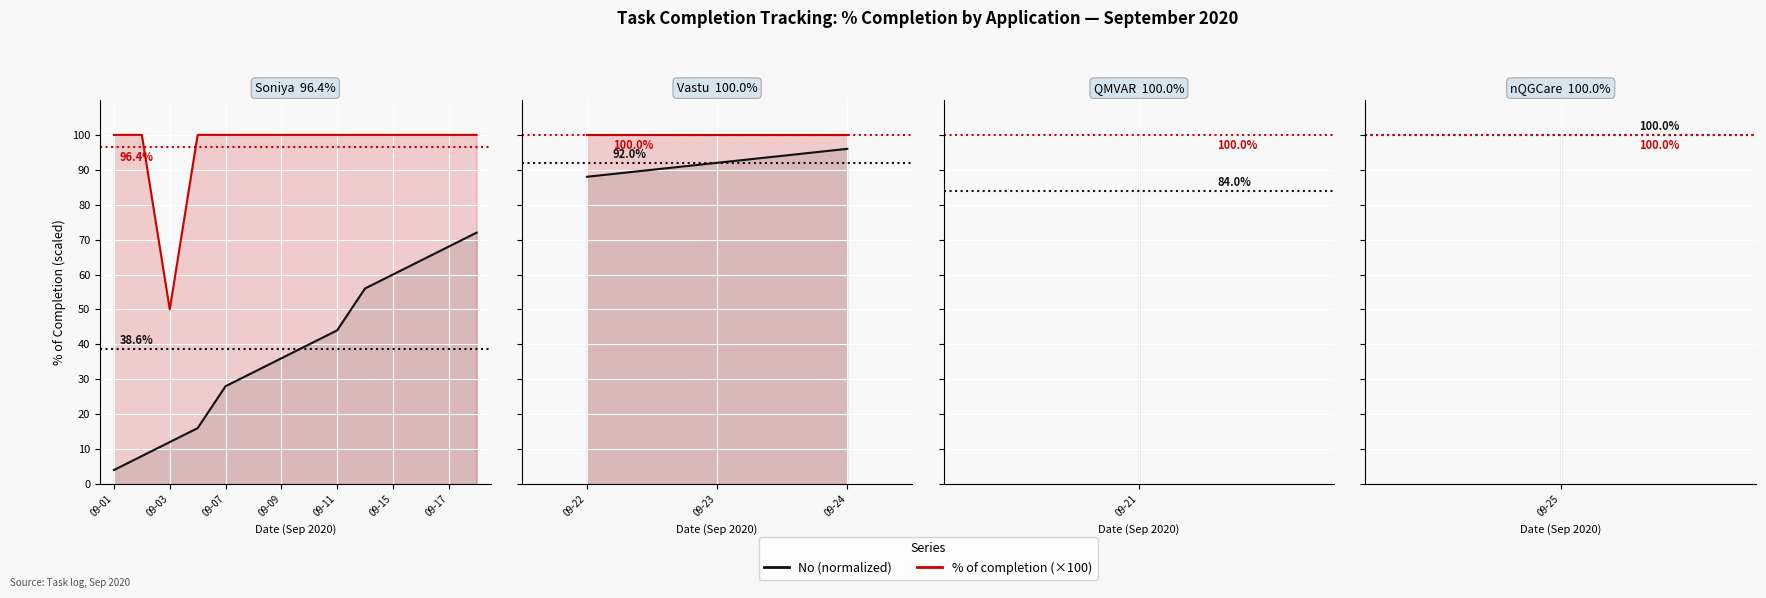

What value does the % of completion (×100) series have at 09-07?

100